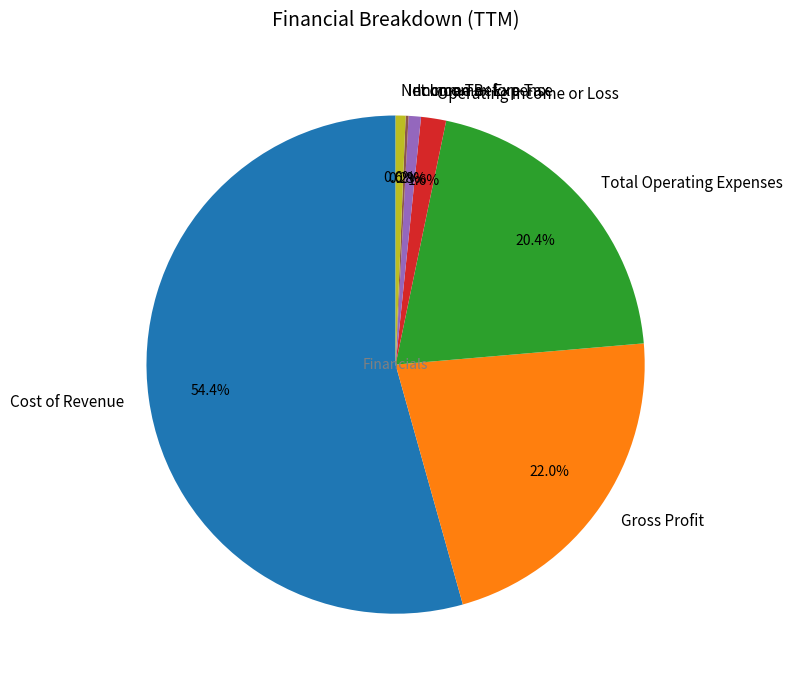

Is there any slice that represents more than half of the pie?

Yes